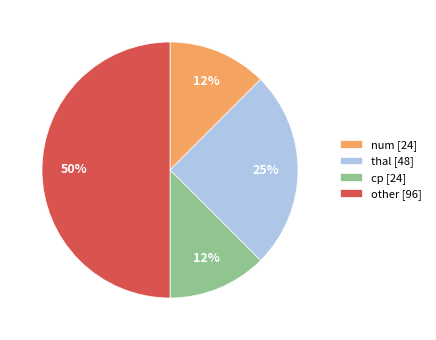

Between cp and thal, which is larger?

thal